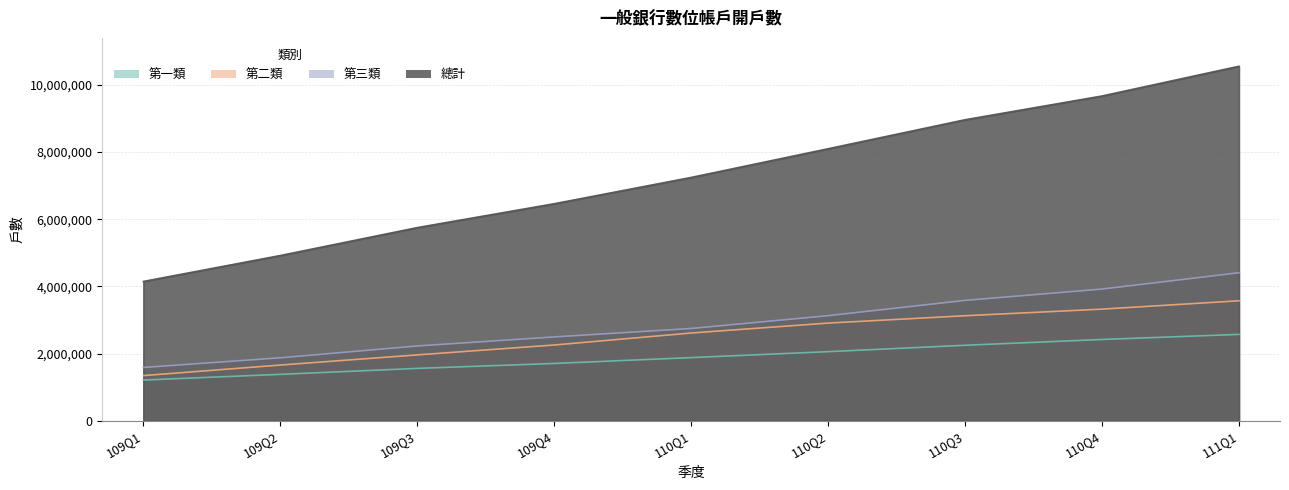

At which label does 總計 first exceed 7245823?

110Q2